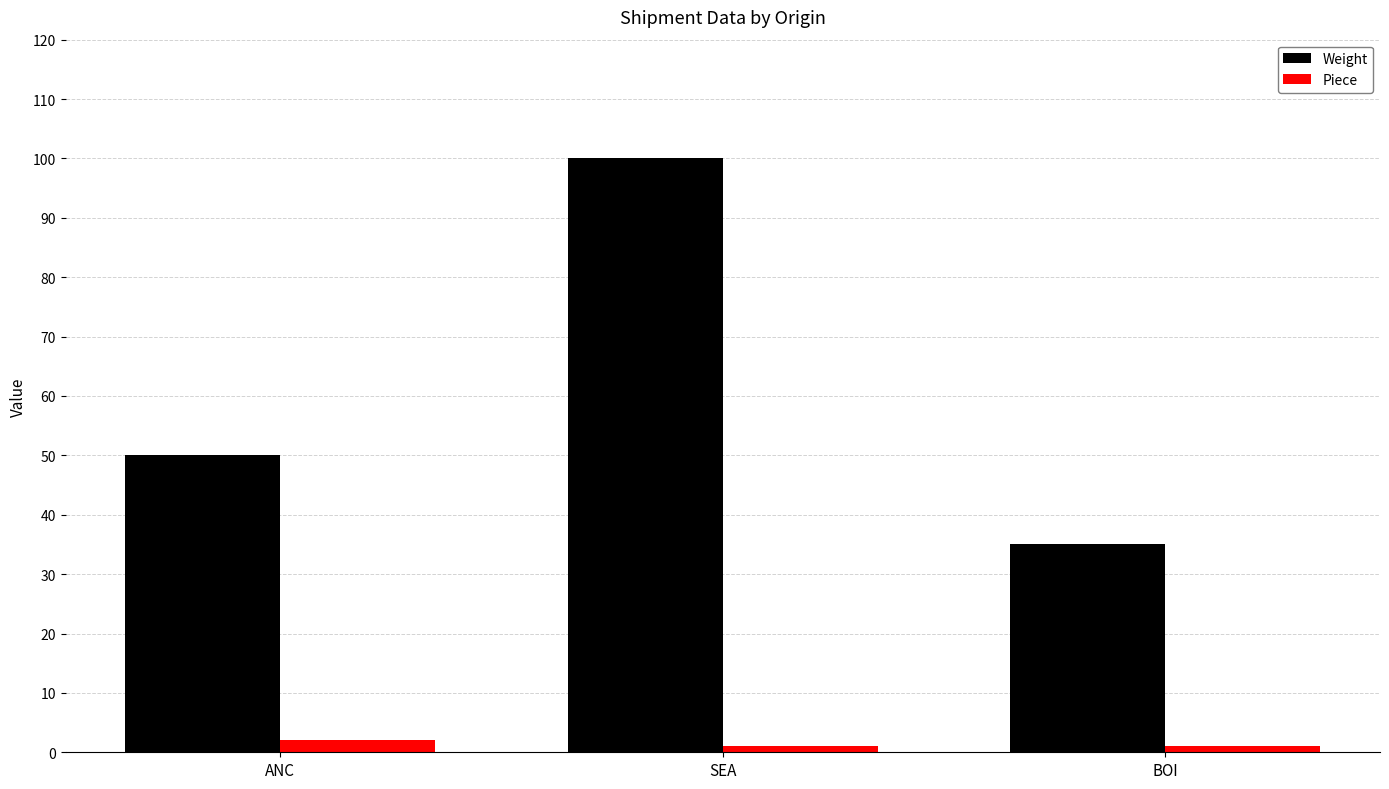

Reading left to right, list all the values displayed in this chart.

Weight: 50	100	35
Piece: 2	1	1